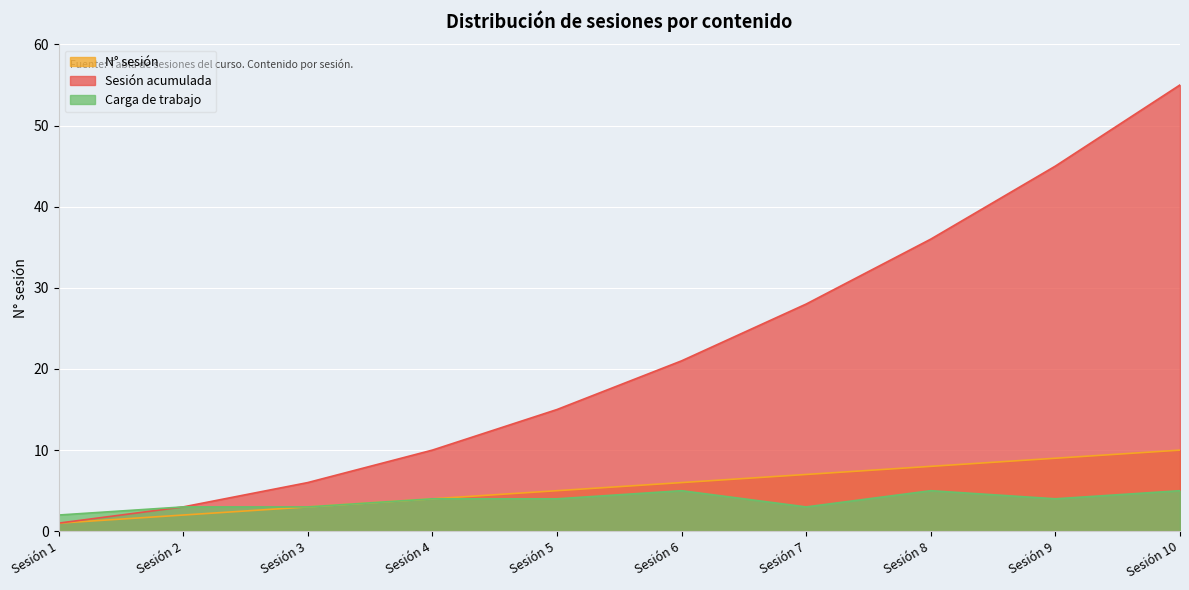

Rank the categories by N° sesión value from lowest to highest.

Sesión 1, Sesión 2, Sesión 3, Sesión 4, Sesión 5, Sesión 6, Sesión 7, Sesión 8, Sesión 9, Sesión 10